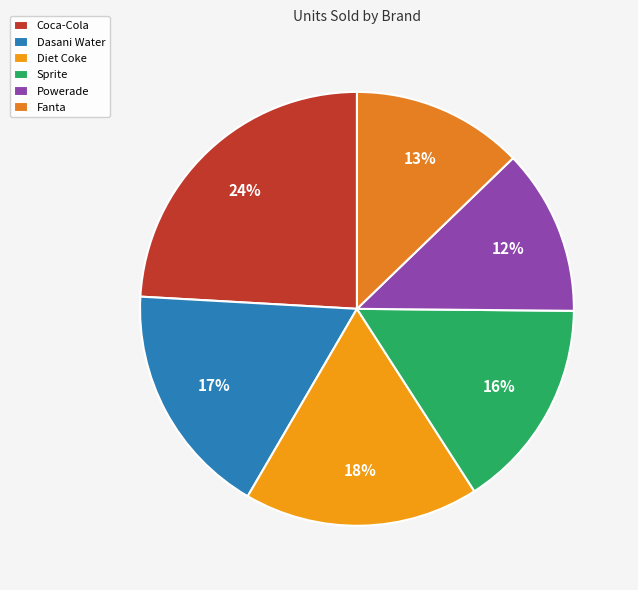

What is the change in value from Coca-Cola to Diet Coke?

-1131750